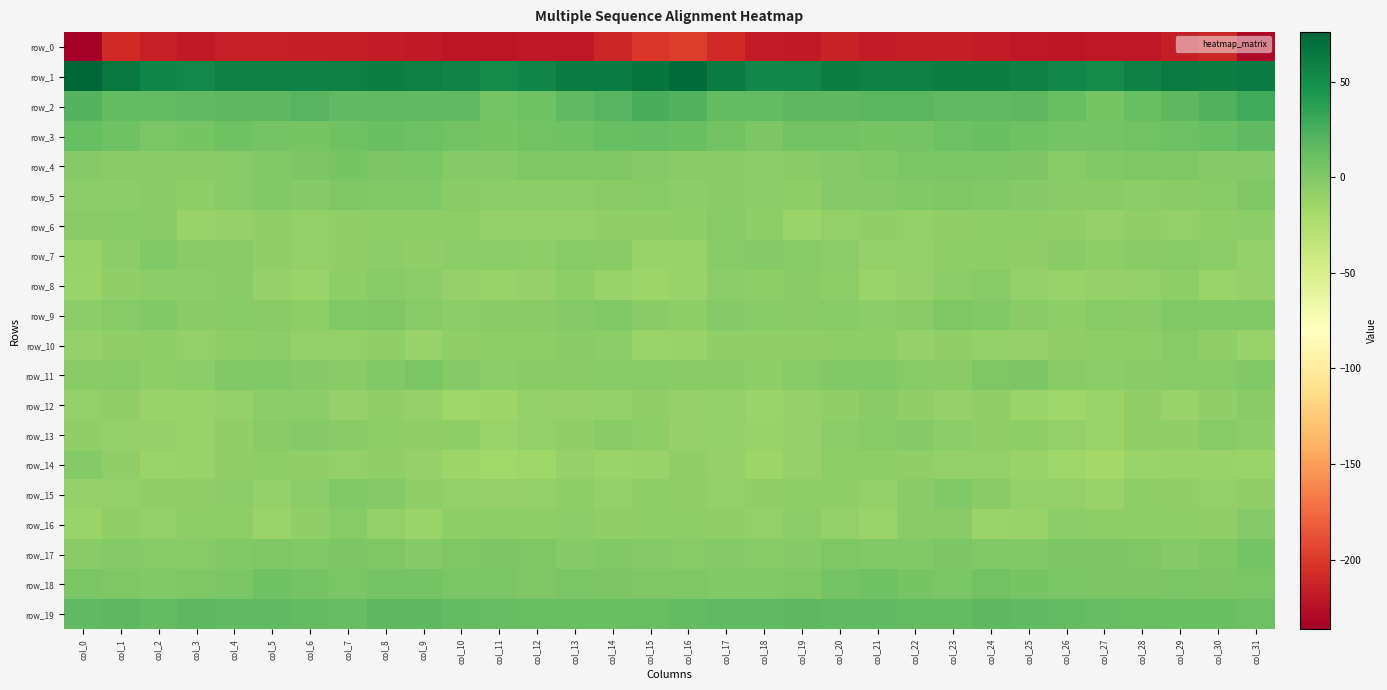

List the labels in order of row_11 value, smallest first.

col_18, col_2, col_11, col_3, col_27, col_0, col_7, col_16, col_23, col_13, col_12, col_17, col_28, col_26, col_15, col_29, col_1, col_19, col_14, col_30, col_22, col_10, col_6, col_8, col_21, col_31, col_5, col_4, col_20, col_24, col_25, col_9